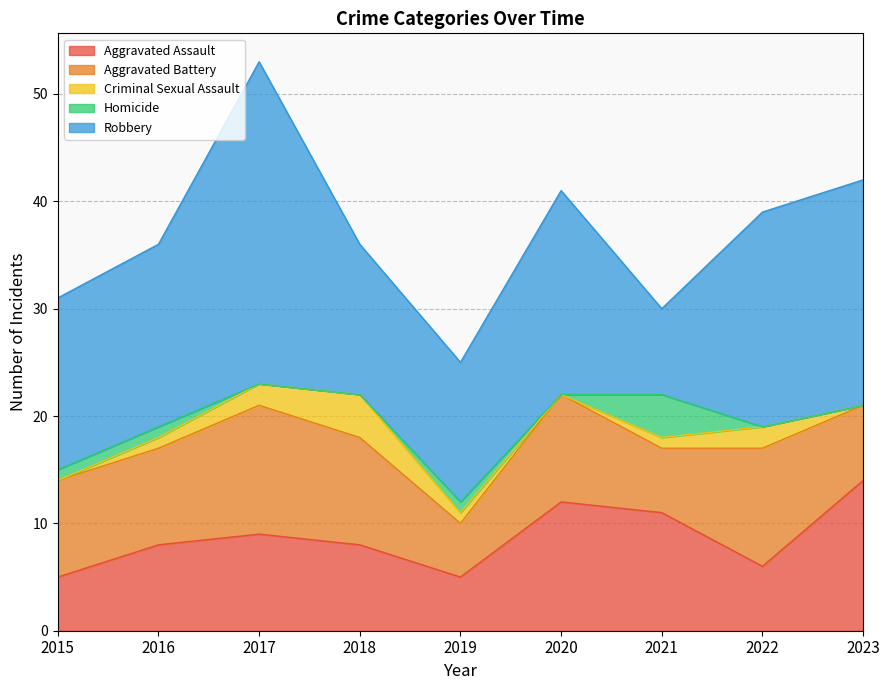

True or false: Robbery and Homicide cross at least once.

False